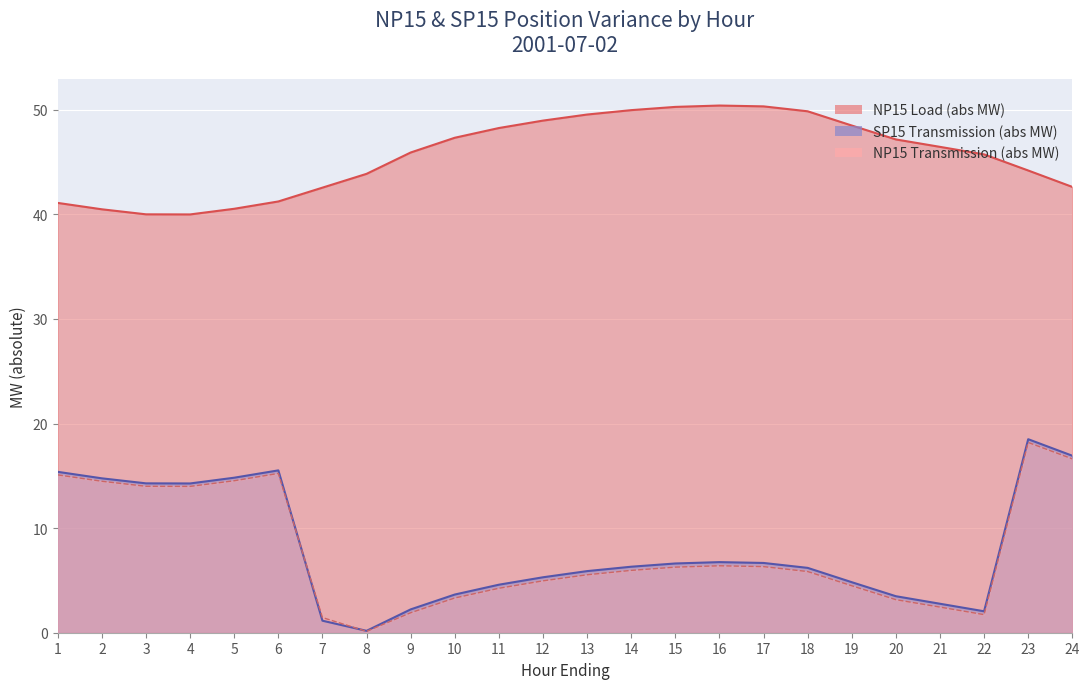

At which category is the sum across all series the highest?

23